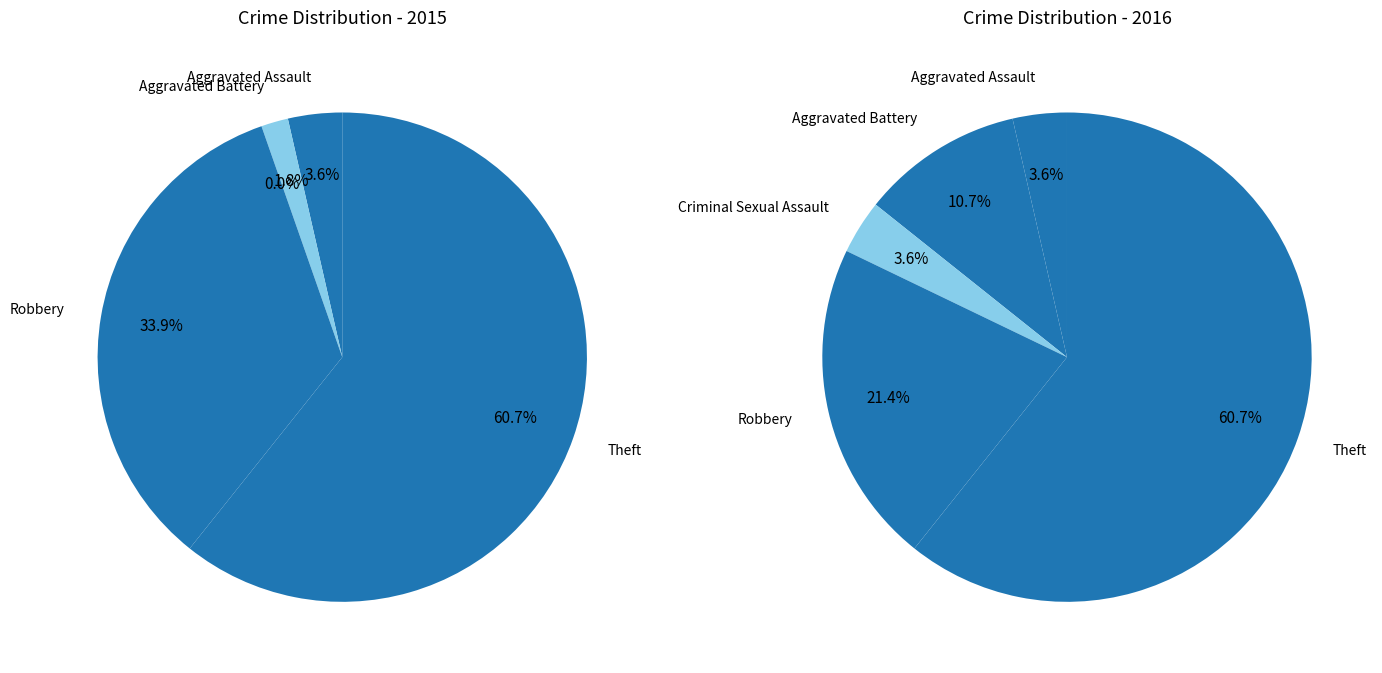

What percentage is NOT represented by 3?

66.1%